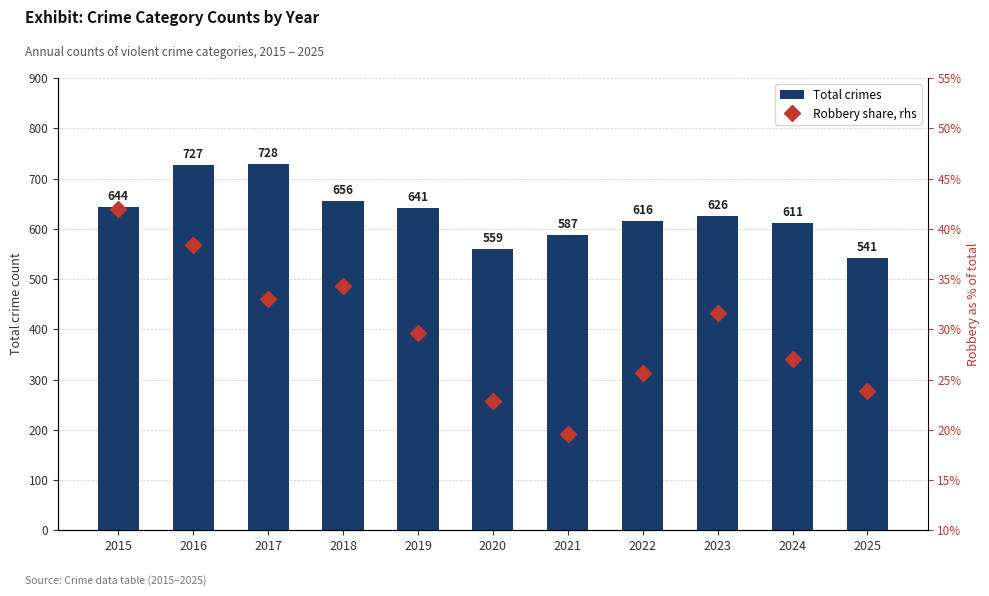

Which category has the lowest value in the Total crimes series?

2025